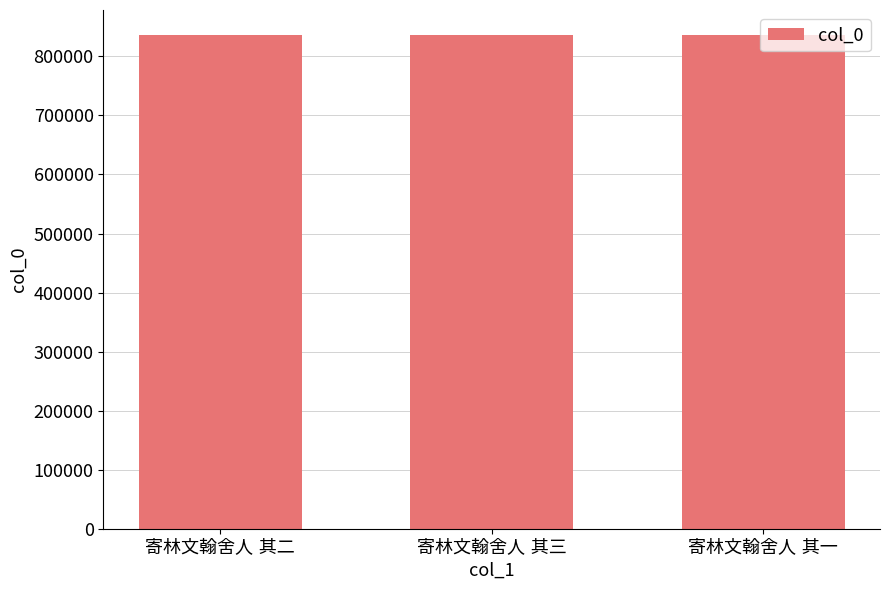

How many categories are shown in the chart?

3